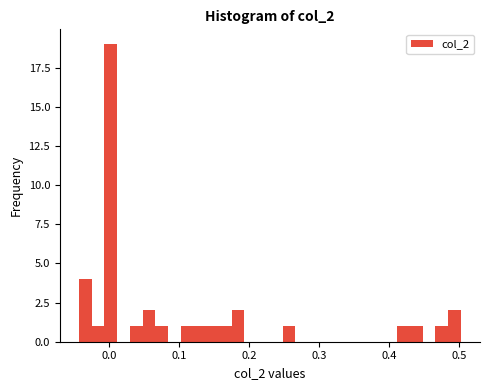

Read against the x-axis, roughly where is the centre of the tallest bar?

0.00